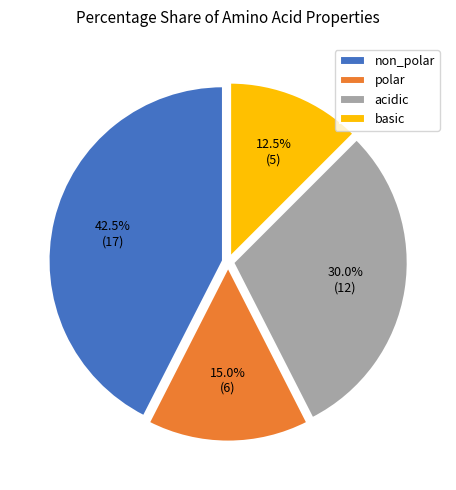

Approximately how many times larger is the value at non_polar compared to polar?

2.8